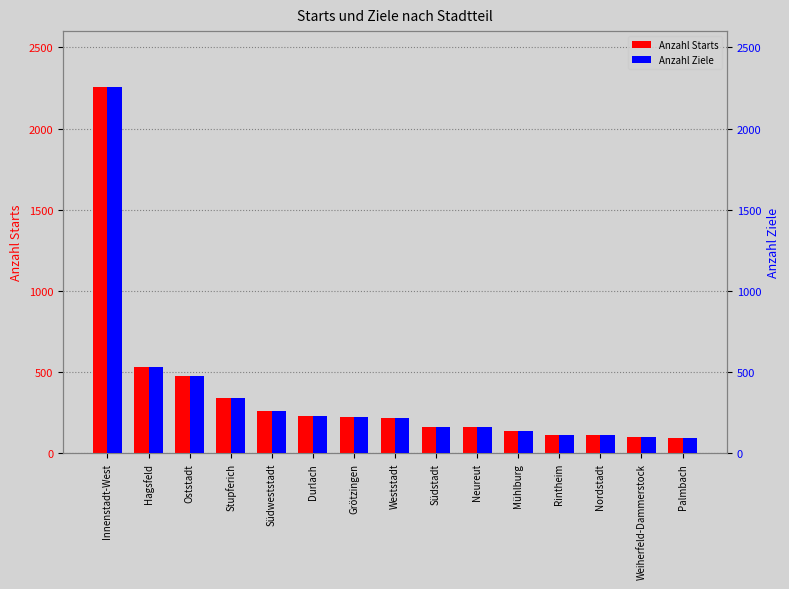

How many groups of bars are there?

15